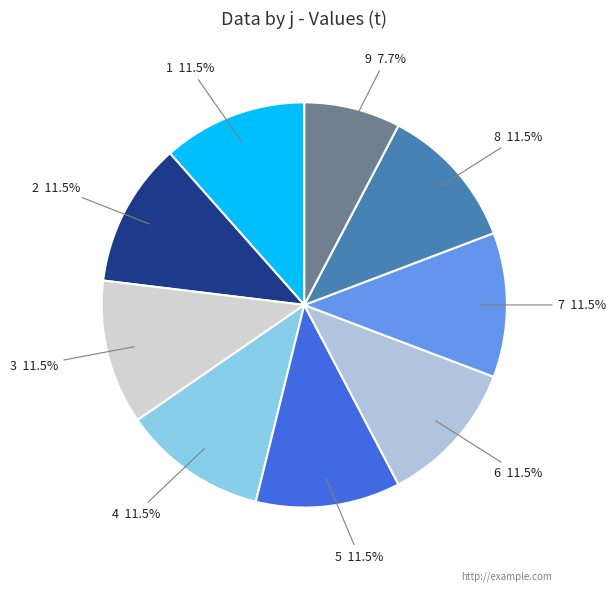

How many segments does this pie chart have?

9